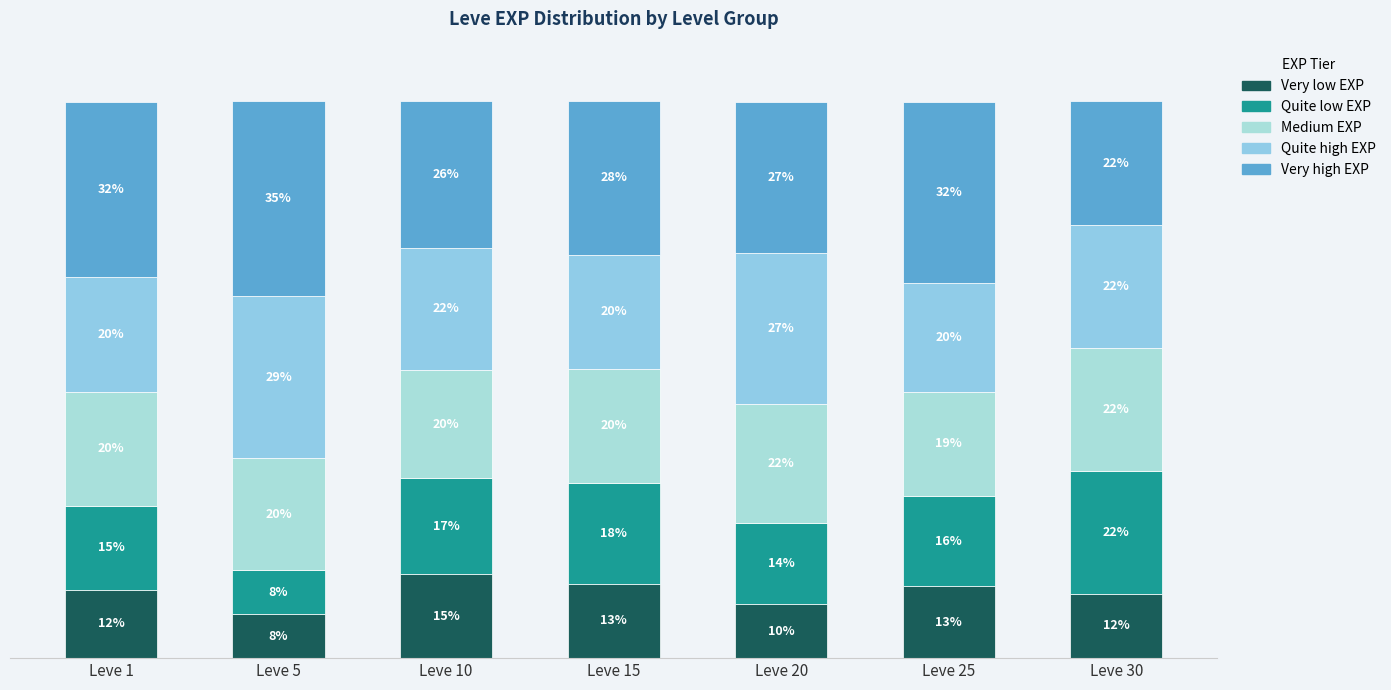

Does the chart contain stacked bars?

Yes